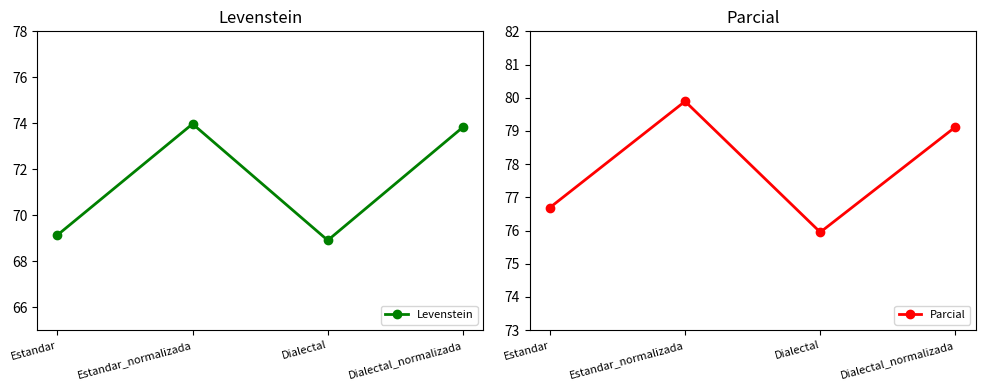

Is this an area chart (filled region under the line)?

No